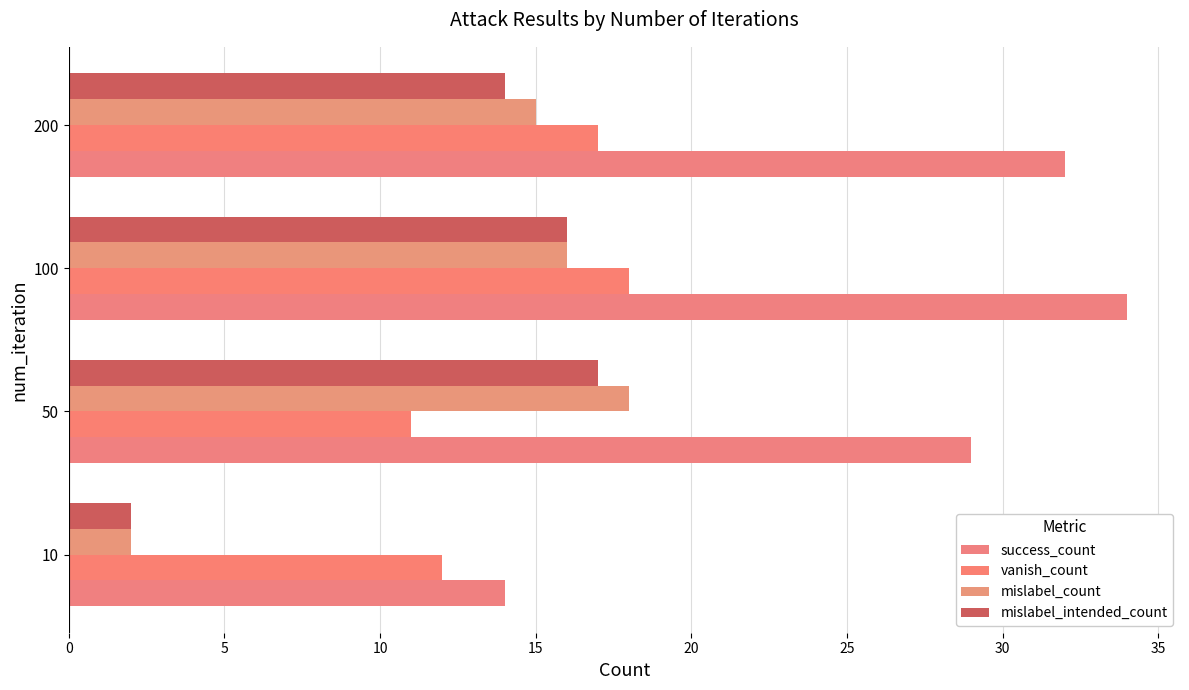

How many data points in vanish_count are less than 17?

2